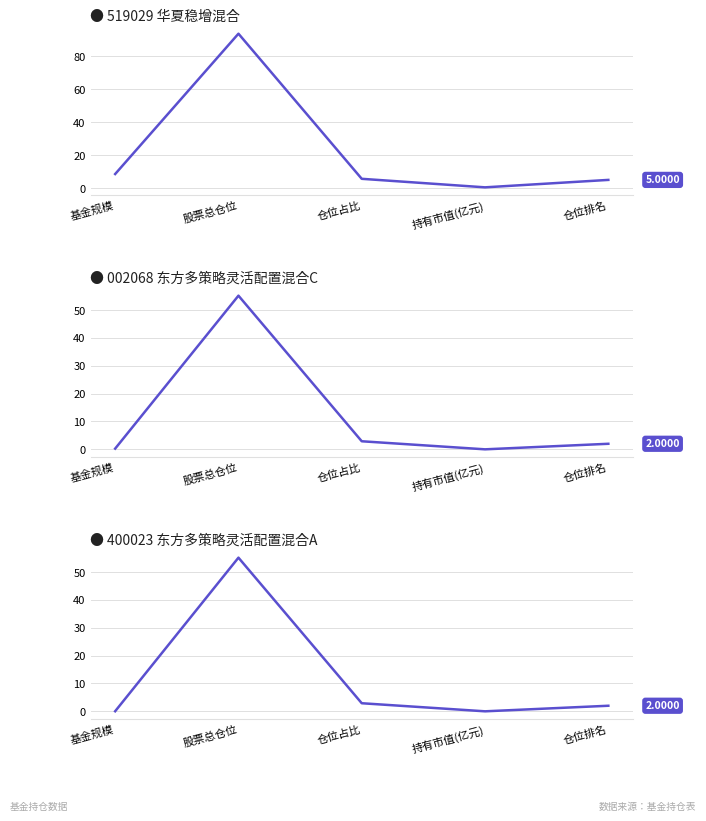

True or false: 002068 东方多策略灵活配置混合C and 400023 东方多策略灵活配置混合A intersect in this chart.

False